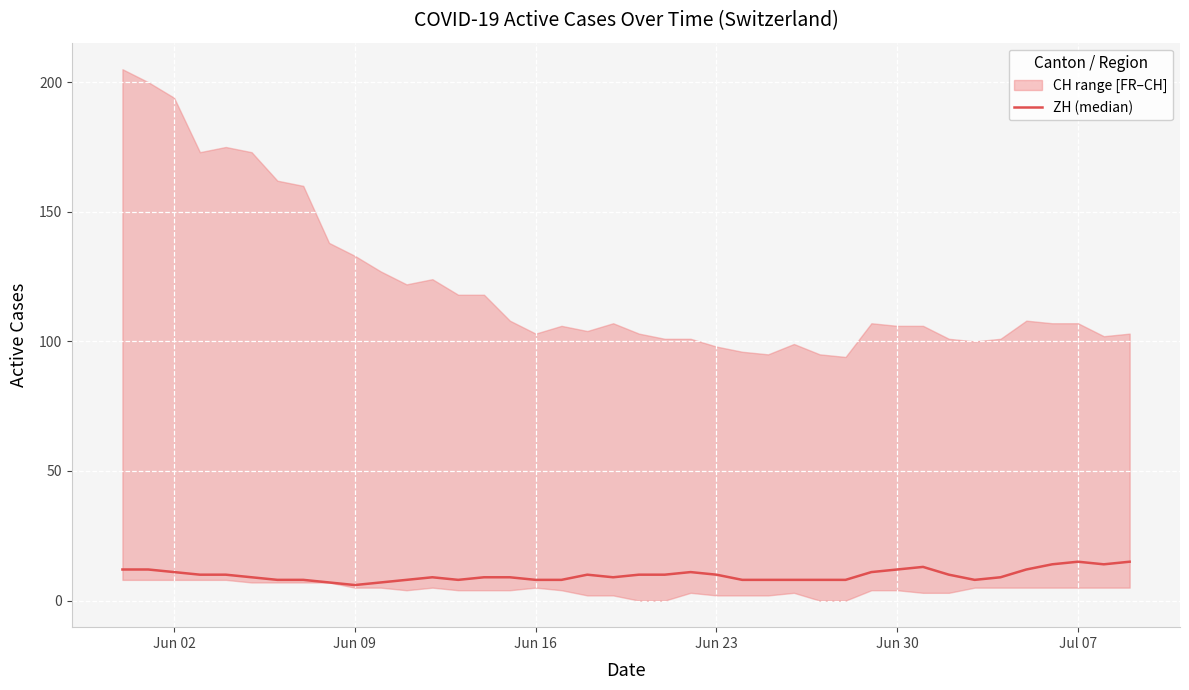

At which category does the data reach its first local valley?

Jun 09